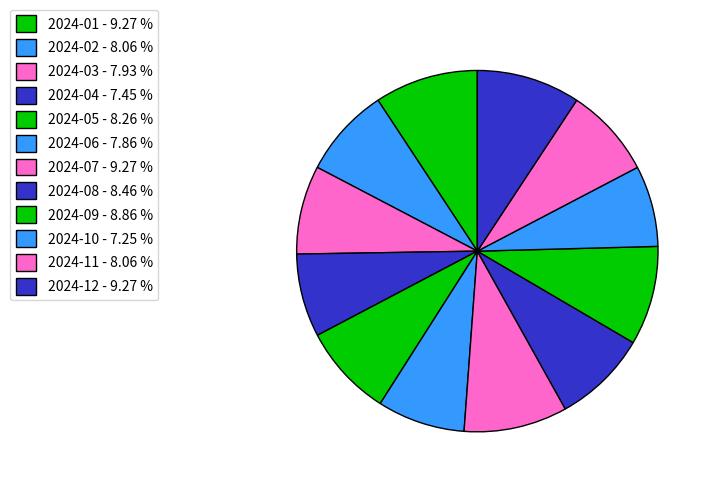

How many segments does this pie chart have?

12